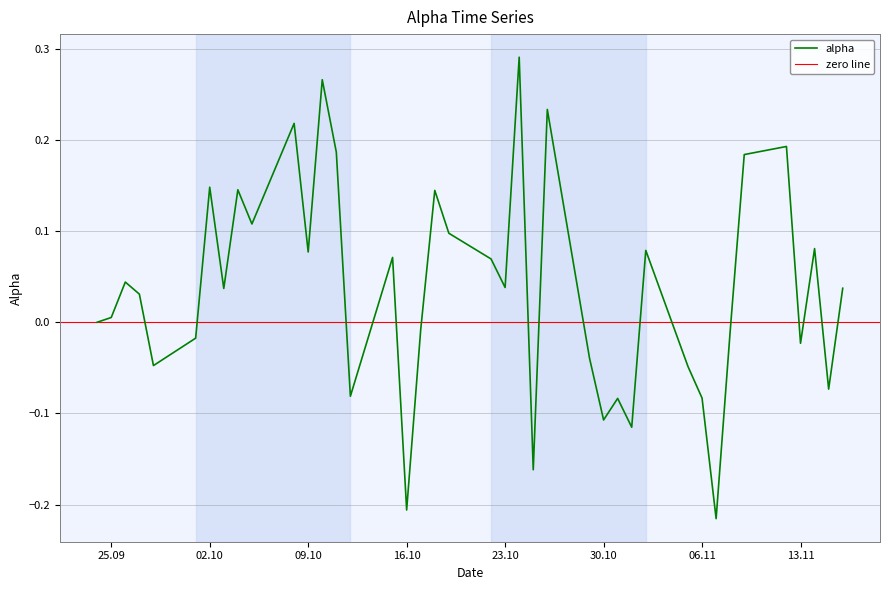

Is it true that alpha equals -0.2 at 30.10?

False